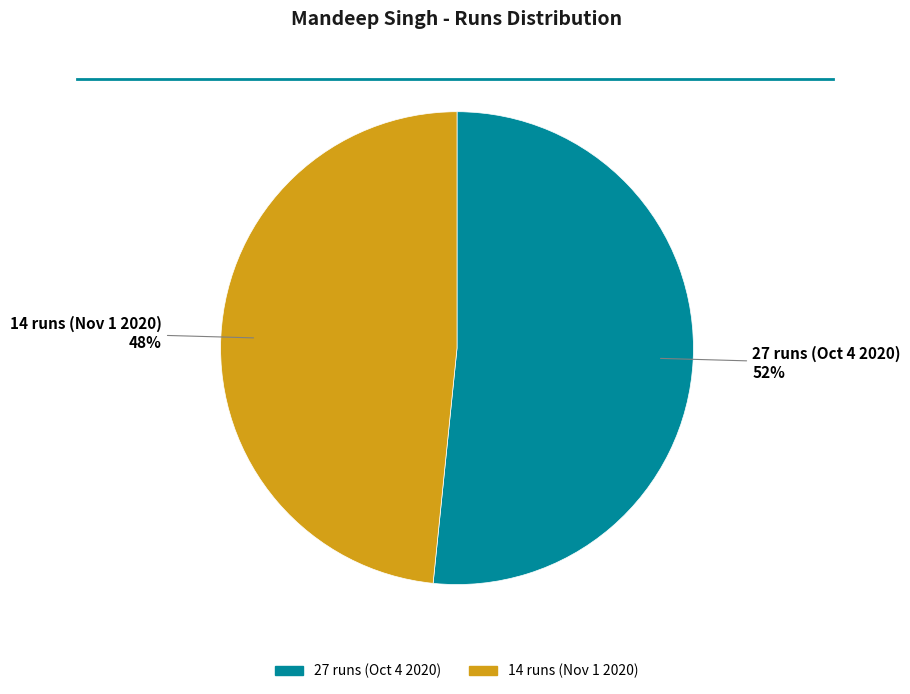

Which slice is the smallest?

14 runs (Nov 1 2020)